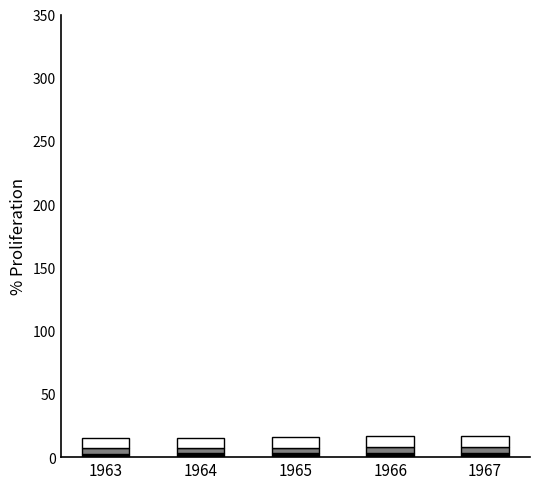

How many bars are there in total?

5